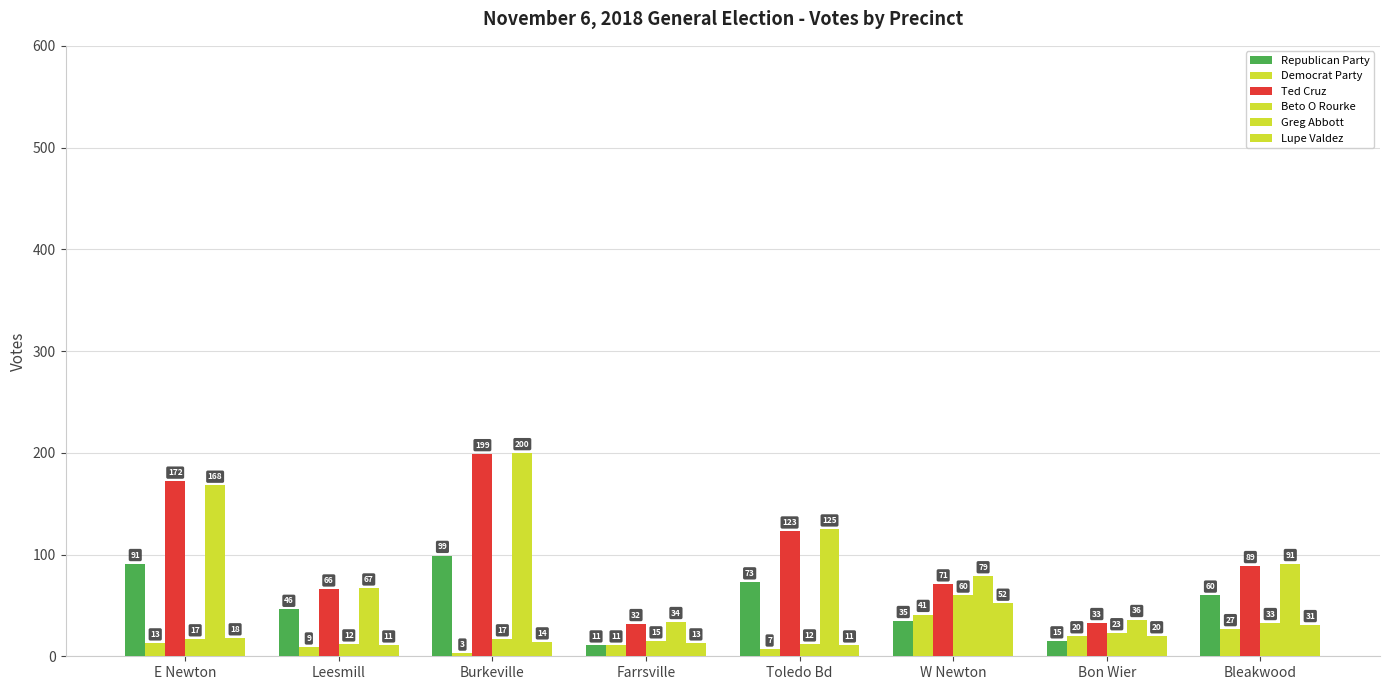

What is the maximum value for Ted Cruz?

199